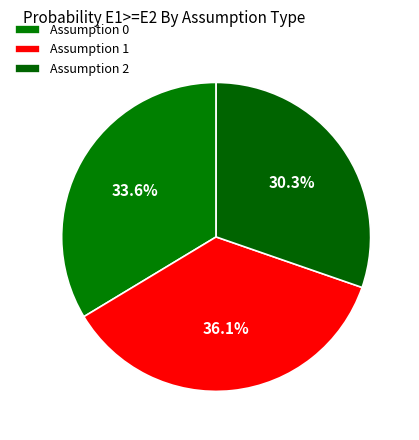

Which slice is the smallest?

Assumption 2